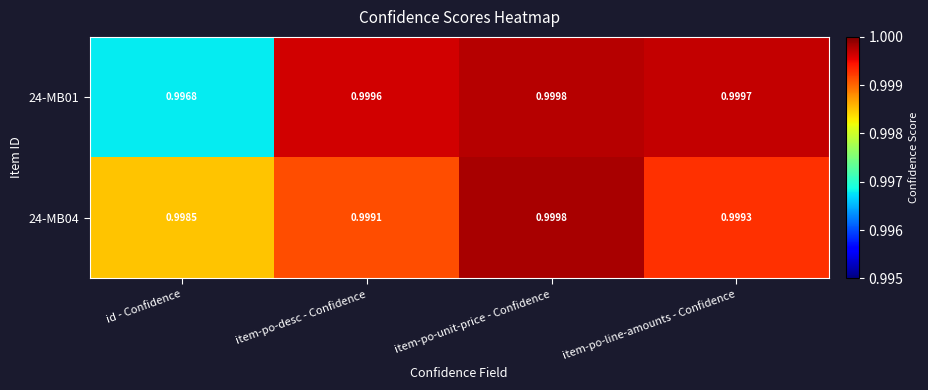

Is the value of 24-MB04 at item-po-line-amounts - Confidence greater than the value of 24-MB01 at item-po-line-amounts - Confidence?

No